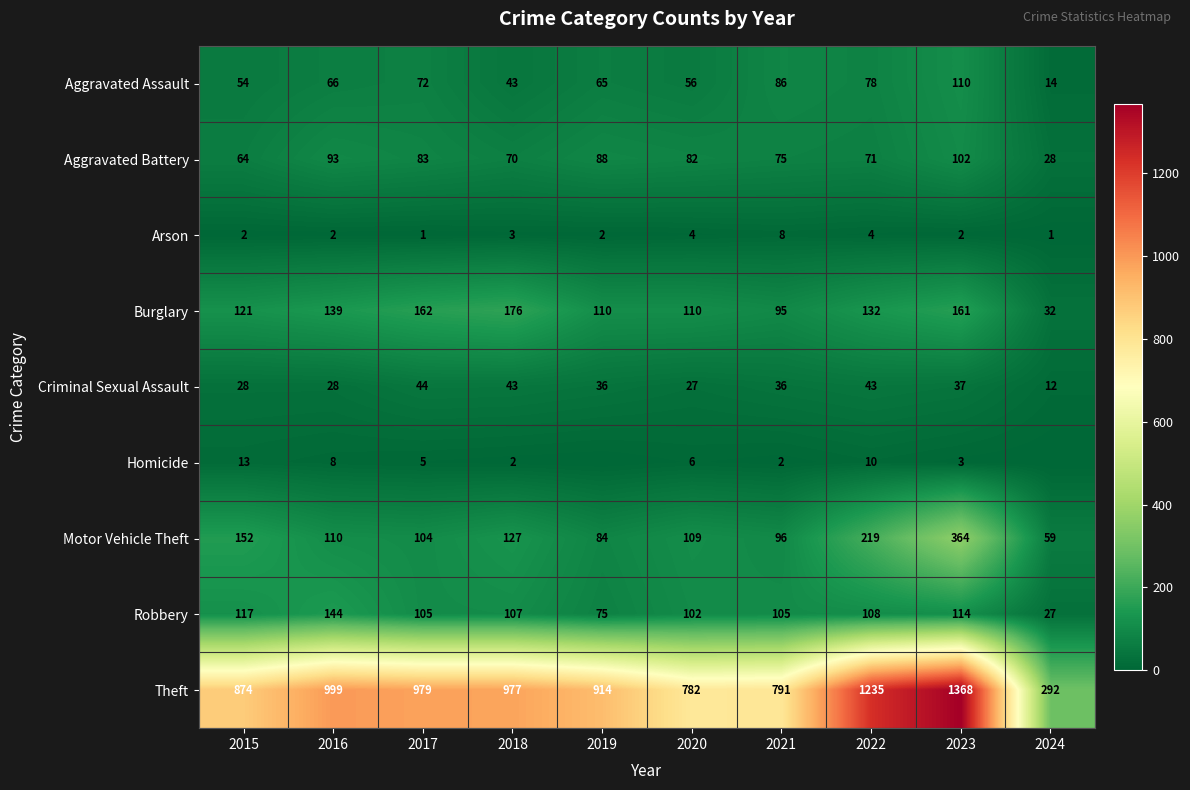

What is the sum of all Aggravated Battery values?

756